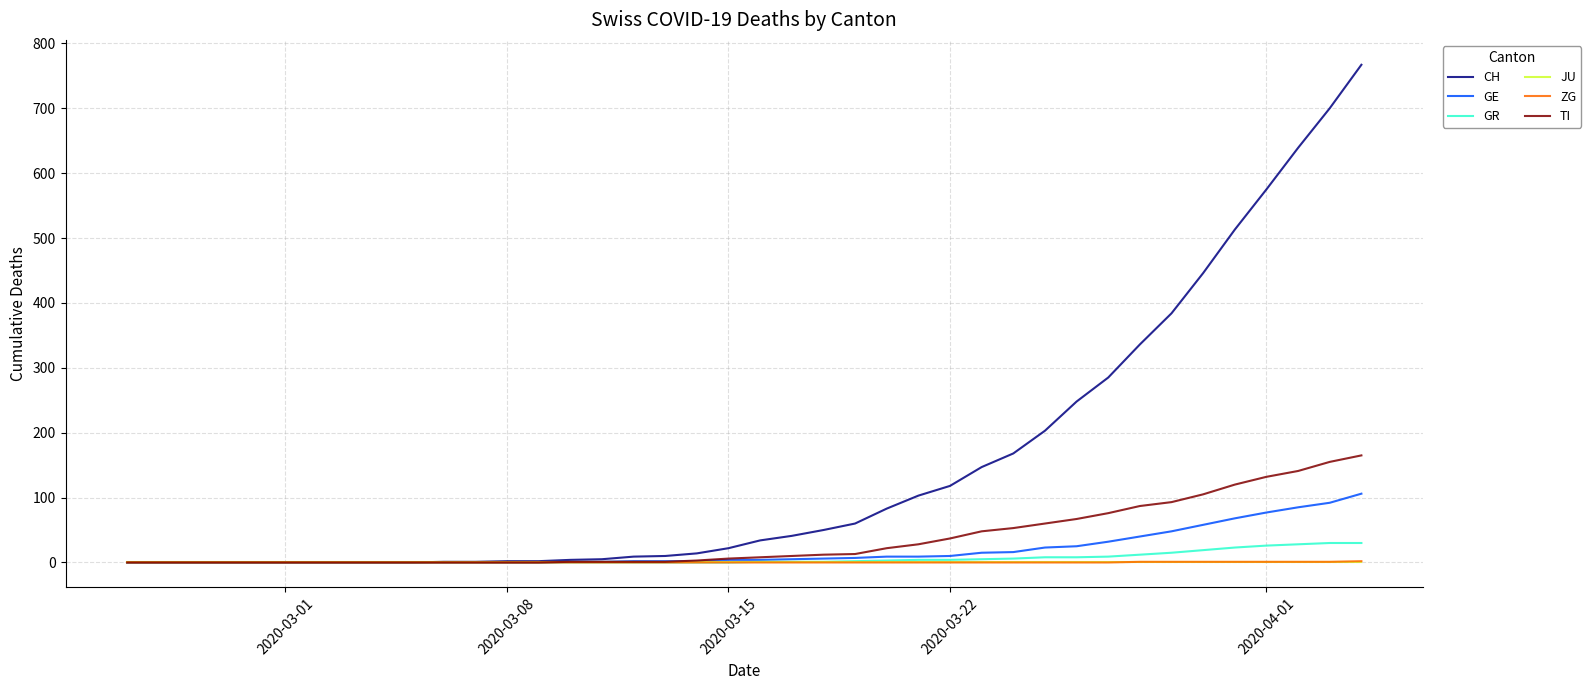

Which series has the largest range (max minus min)?

CH